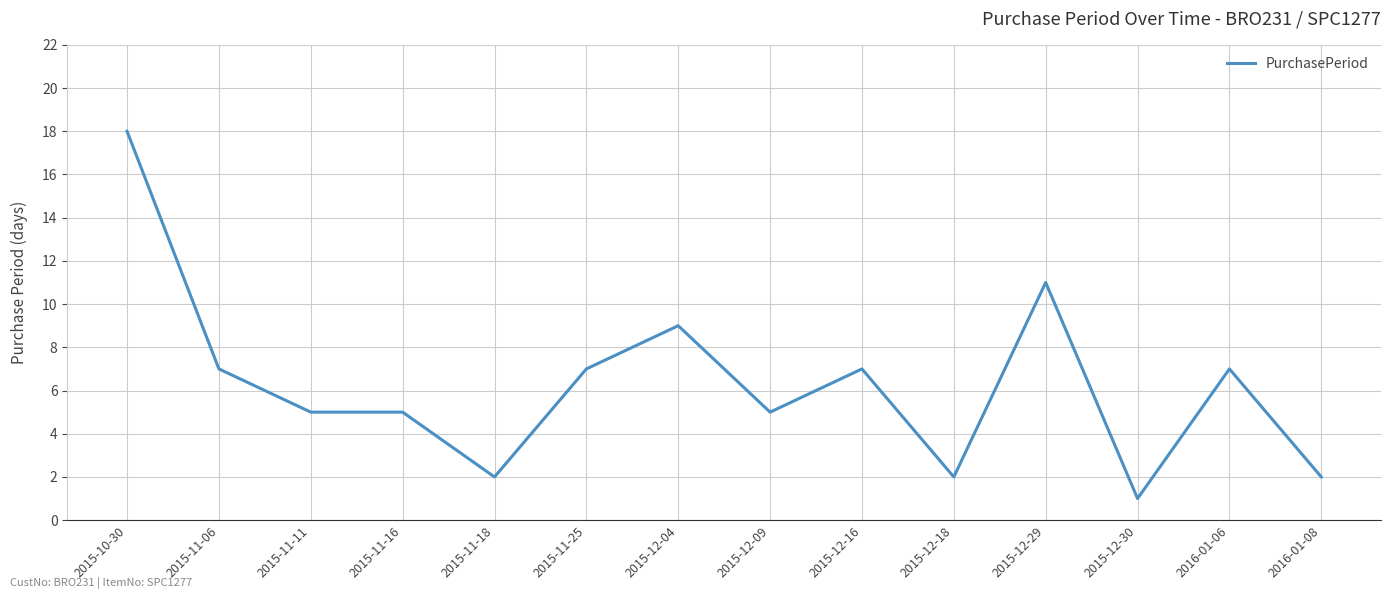

What is the greatest value displayed?

18